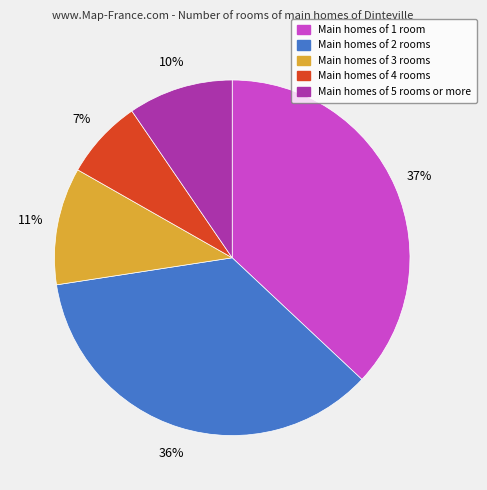

Is there any slice that represents more than half of the pie?

No